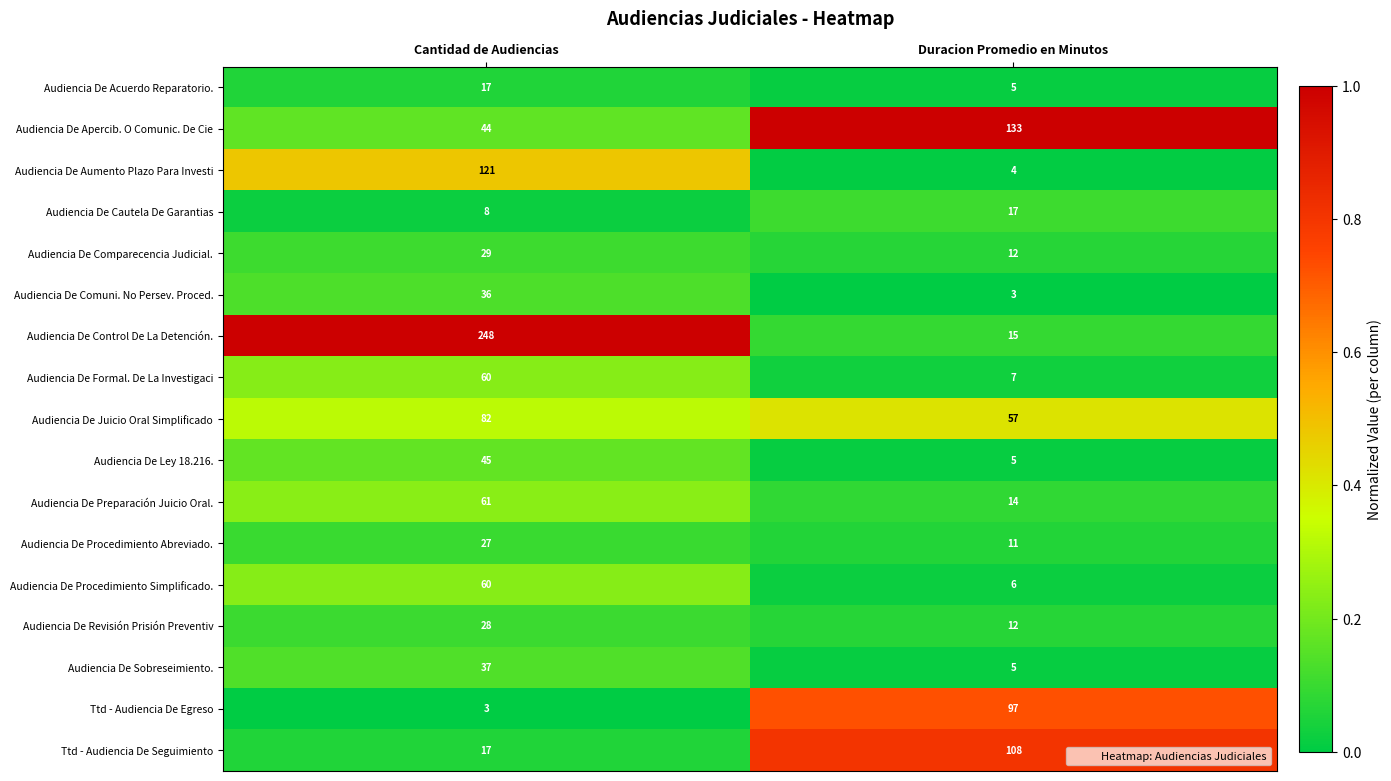

Which series has the largest range (max minus min)?

Audiencia De Control De La Detención.